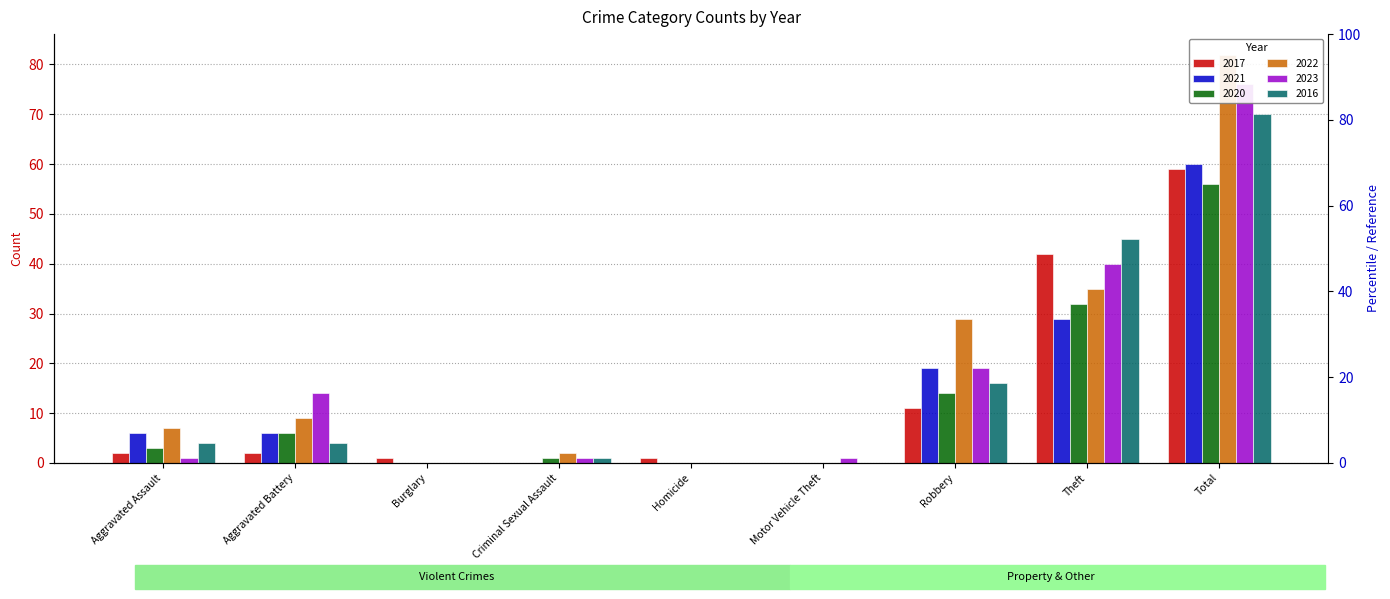

Read the 2017 value at Aggravated Assault.

2